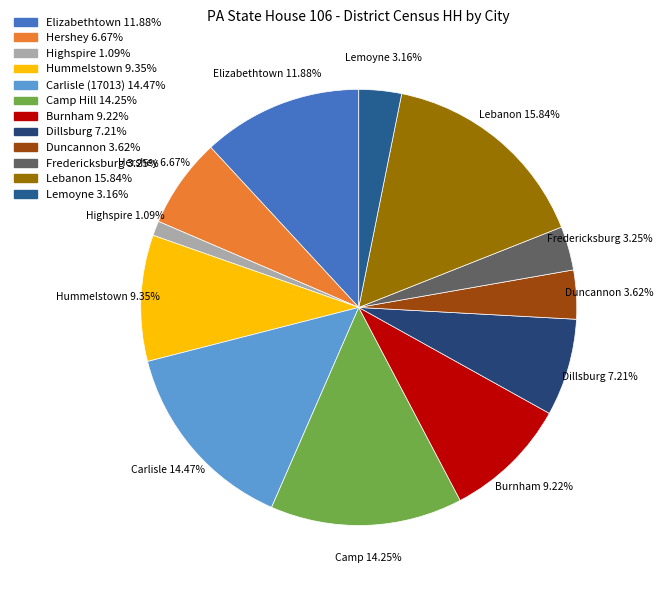

To the nearest percent, what portion does Hummelstown represent?

9%